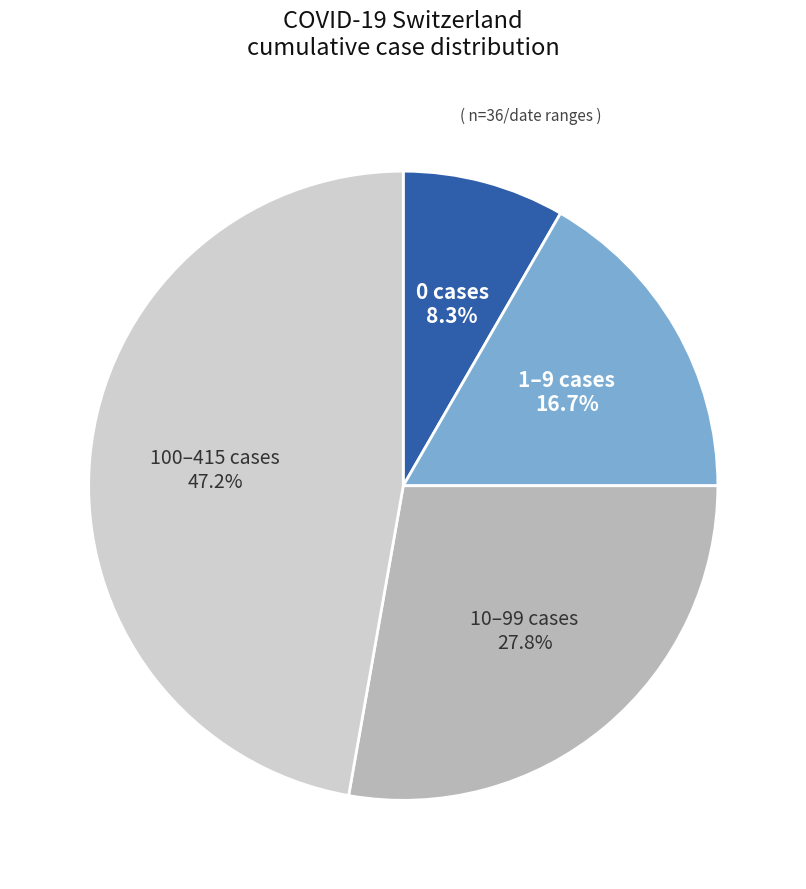

Count the number of slices in the pie.

4